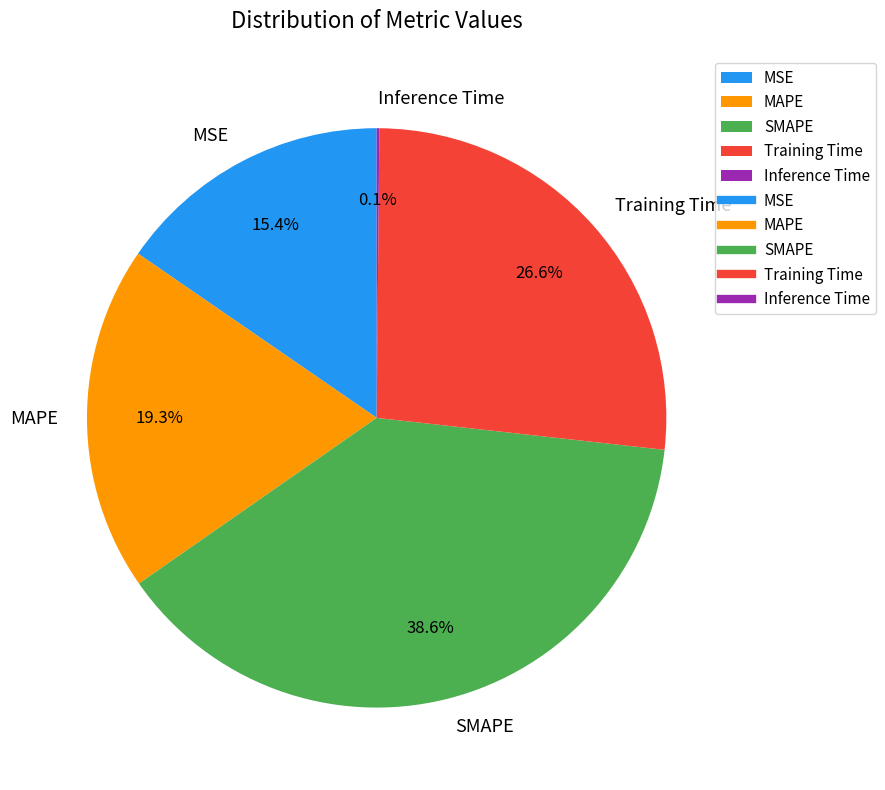

Which has a higher value, MAPE or SMAPE?

SMAPE